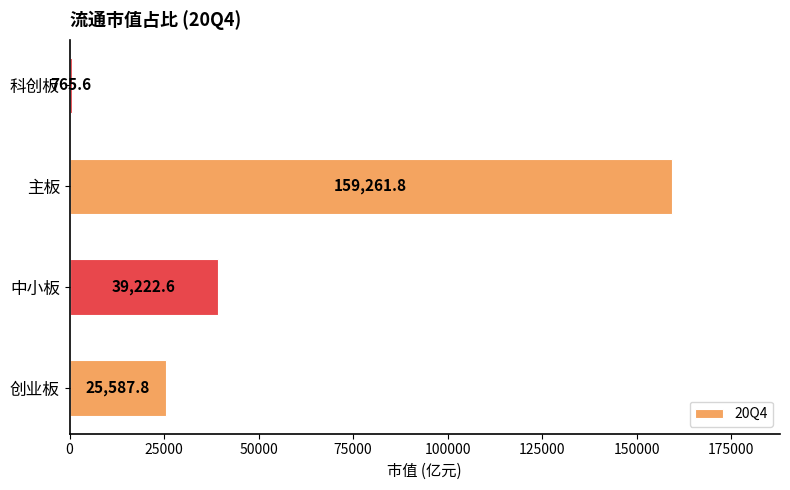

At which category does the chart reach its minimum across all series?

科创板